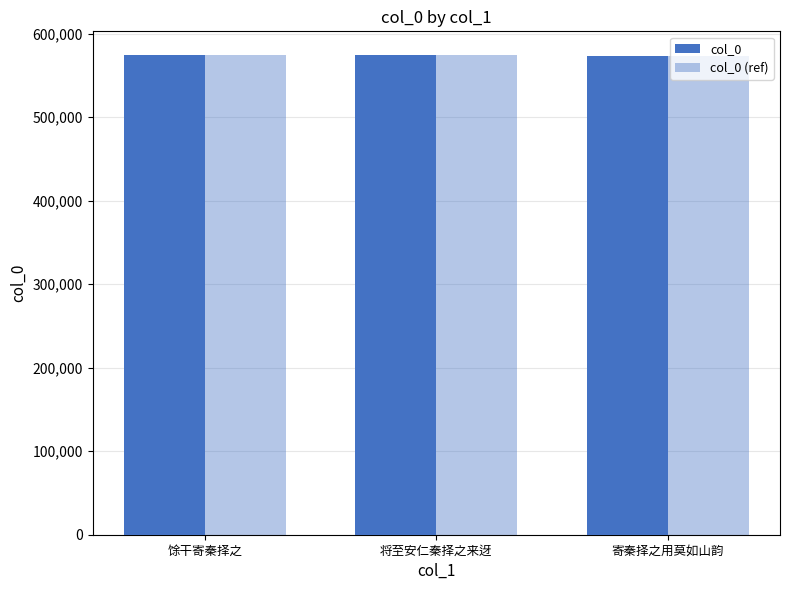

The value of col_0 (ref) at 将至安仁秦择之来迓 is 574219. True or false?

True